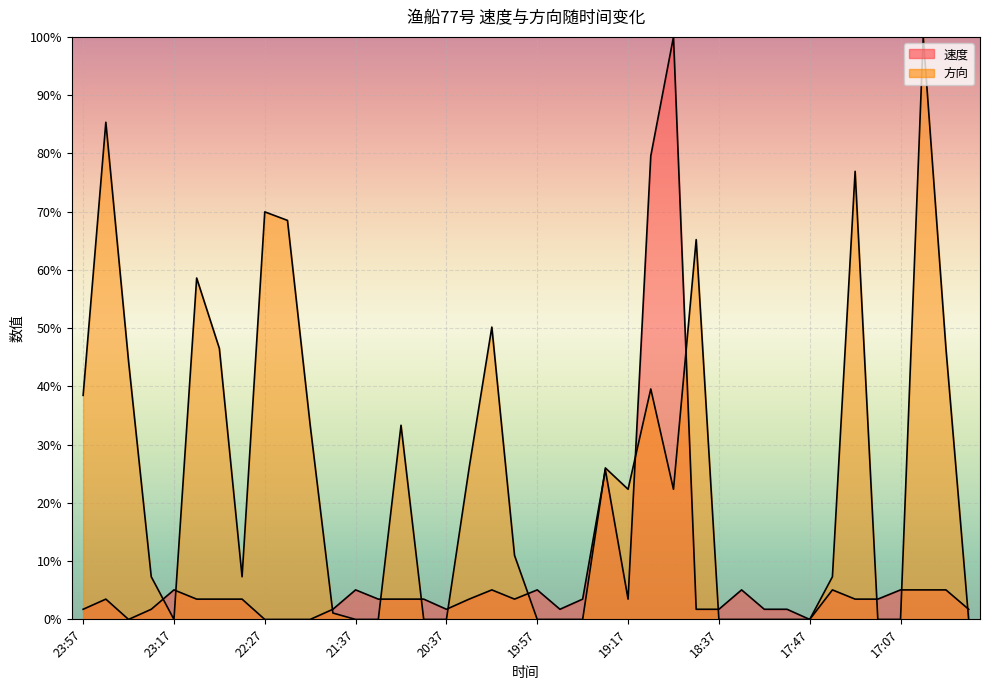

Which category has the lowest value across all series?

23:37